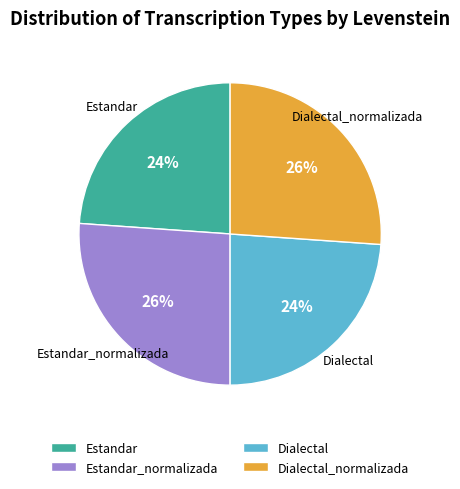

The Estandar_normalizada slice represents 26% of the pie. True or false?

True